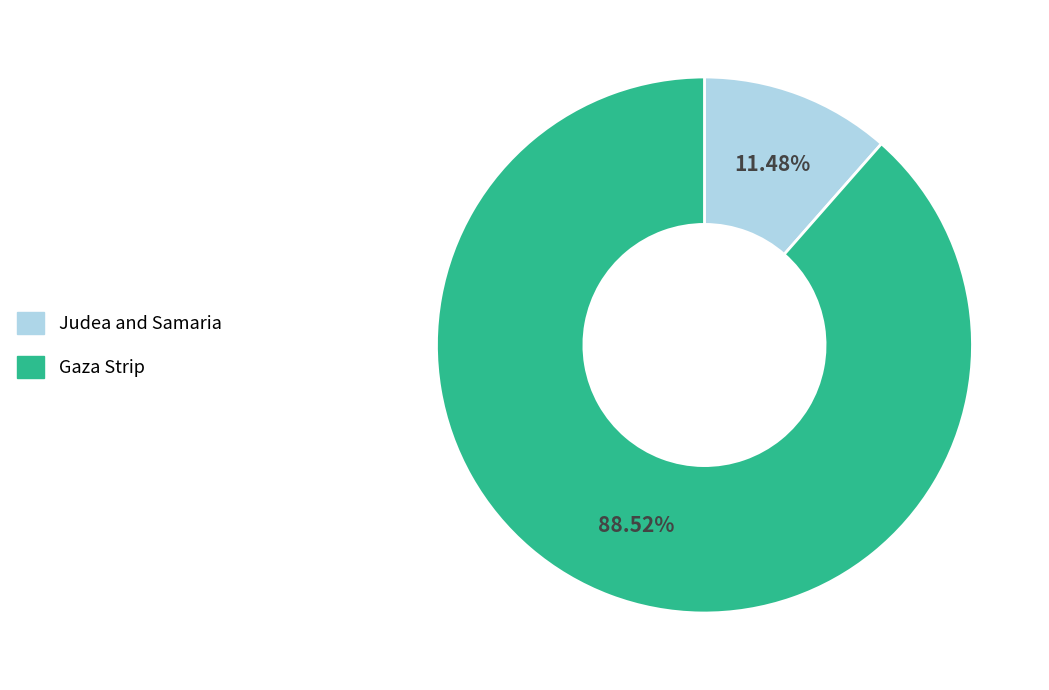

How many slices are in this pie chart?

2